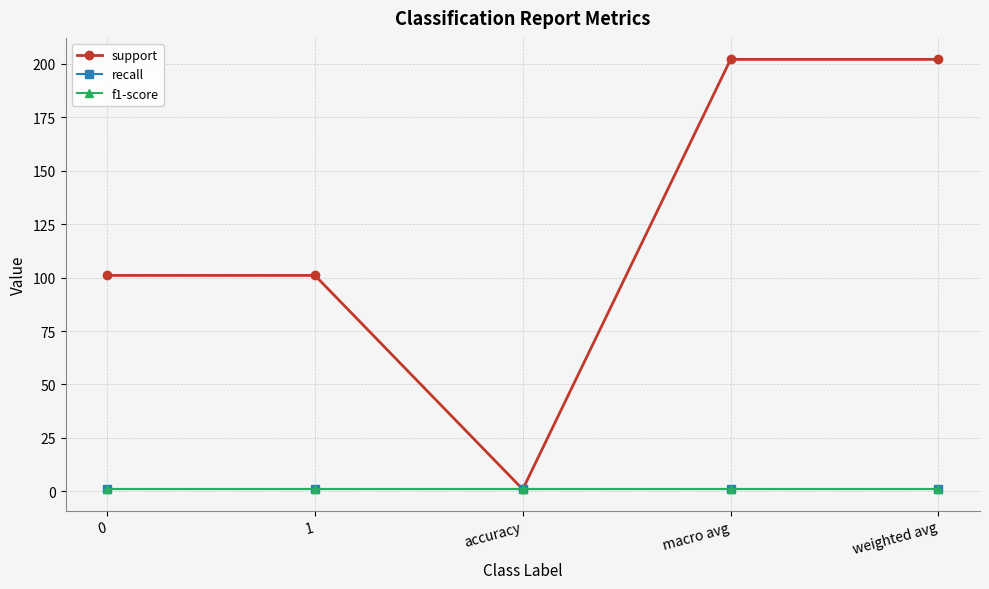

How many lines are shown in the chart?

3